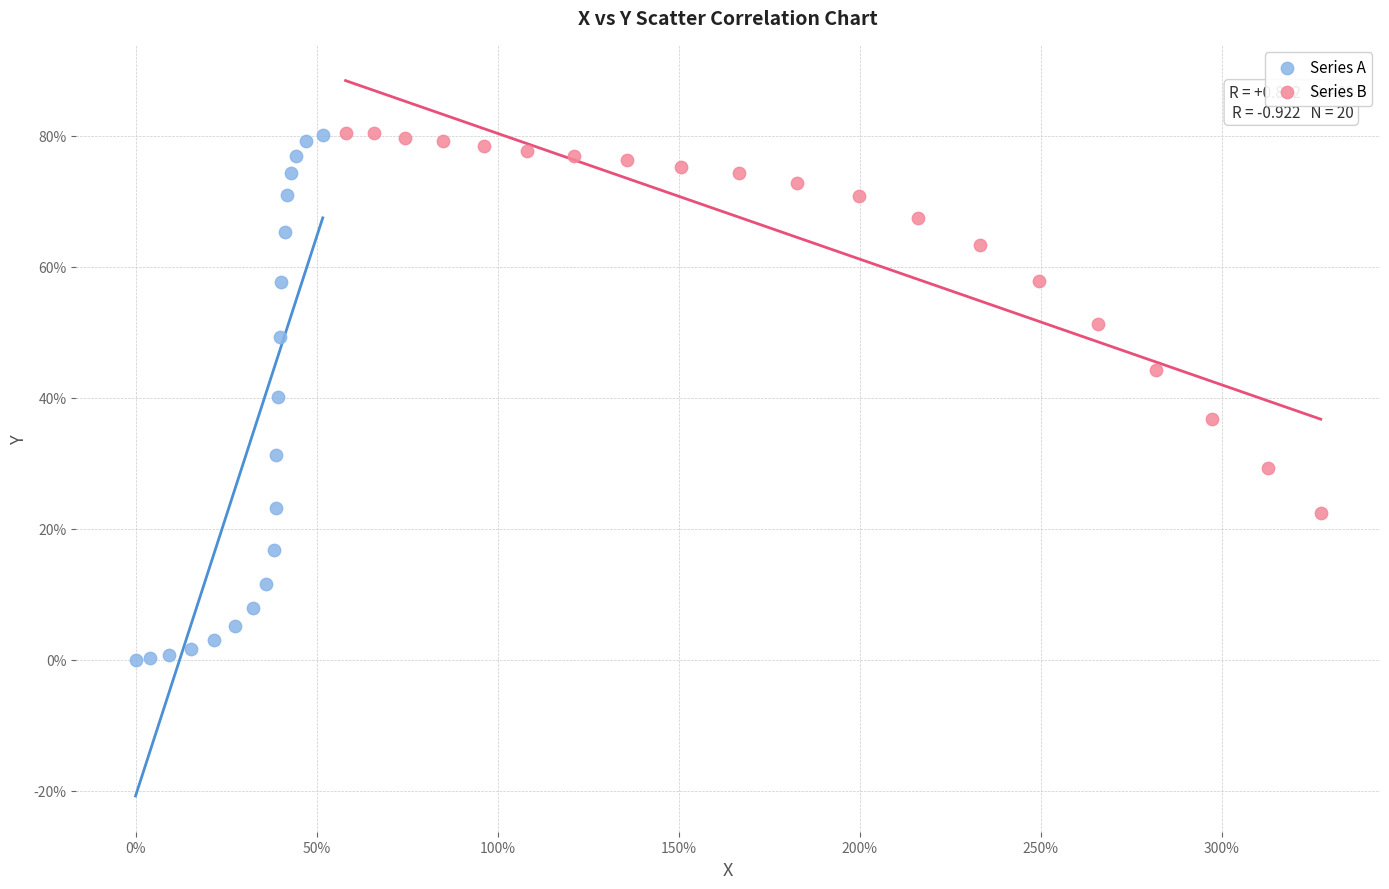

Which series has the widest spread of Y values?

Series A